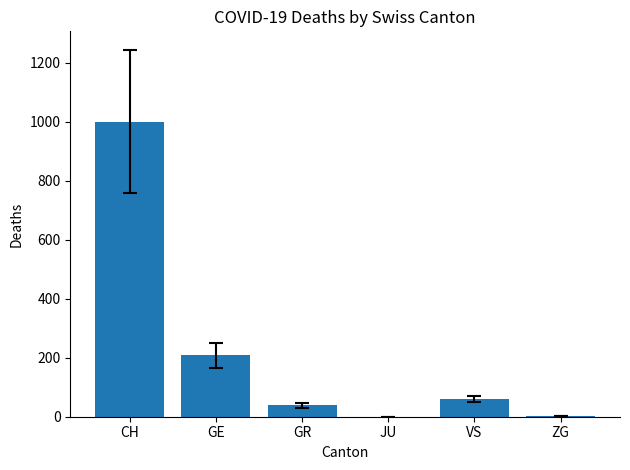

What is the sum of the values at CH and JU?

1000.1